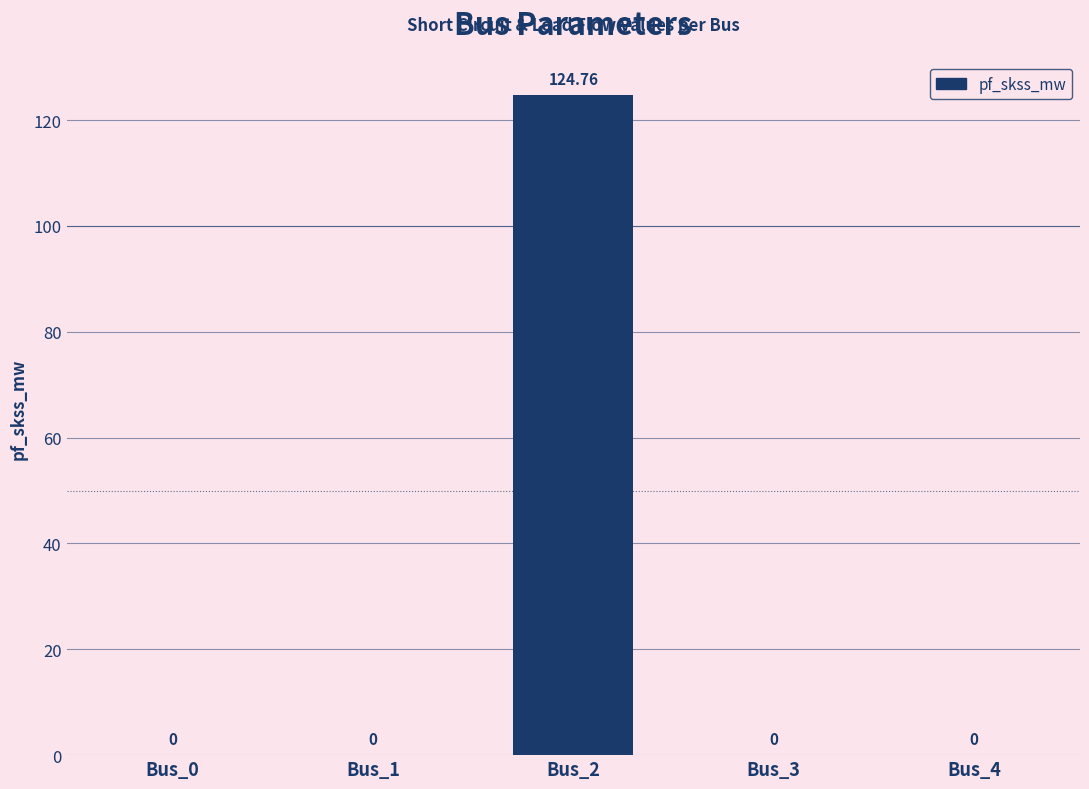

The chart shows a value of -46.2 at Bus_1. True or false?

False